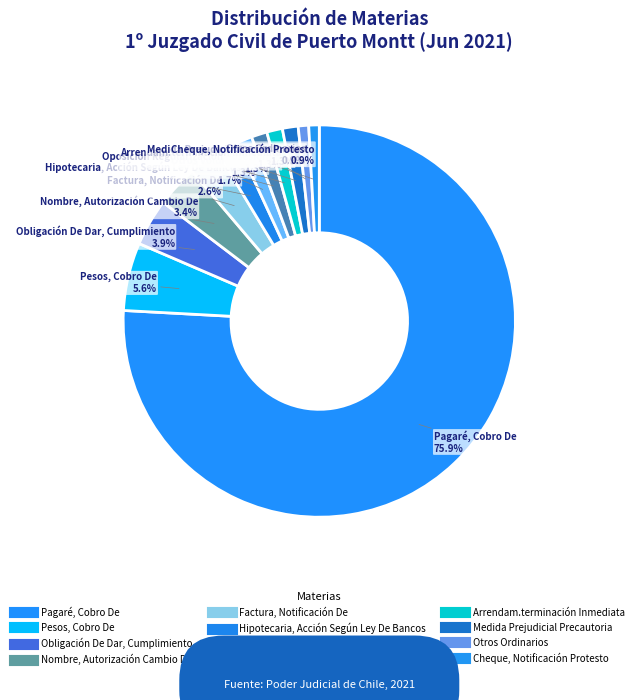

How many slices are in this pie chart?

12